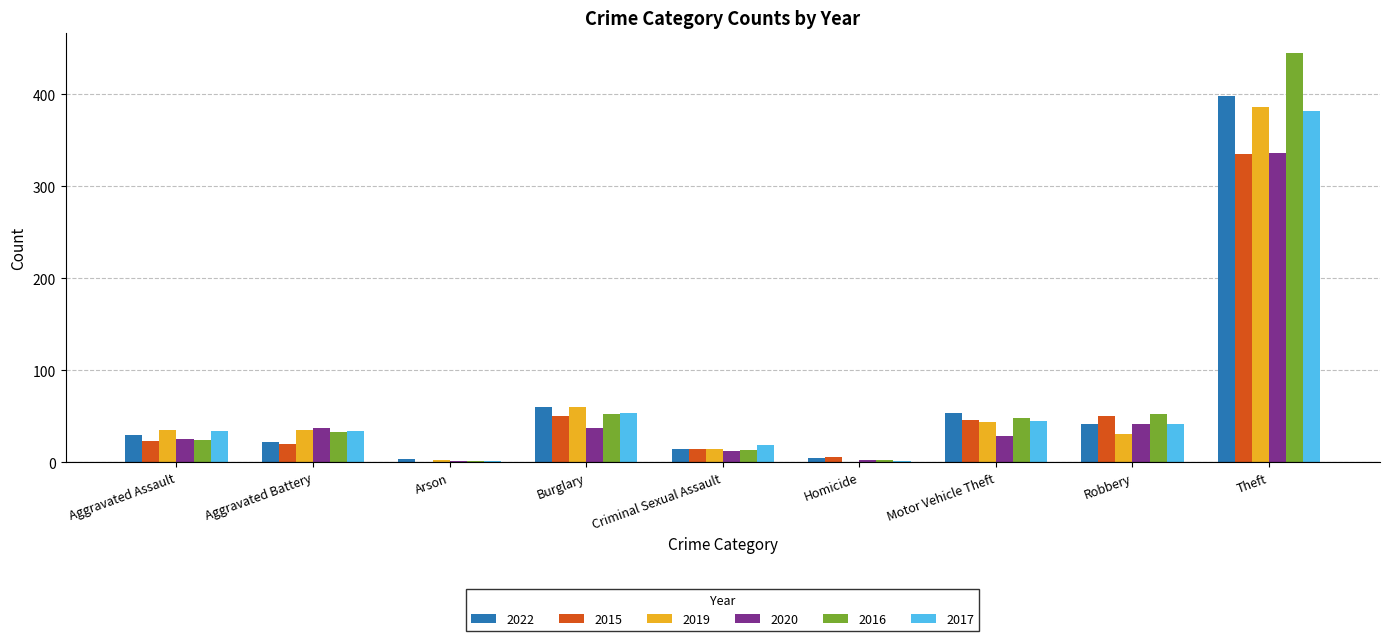

What is the difference between the 2017 values at Robbery and Arson?

40